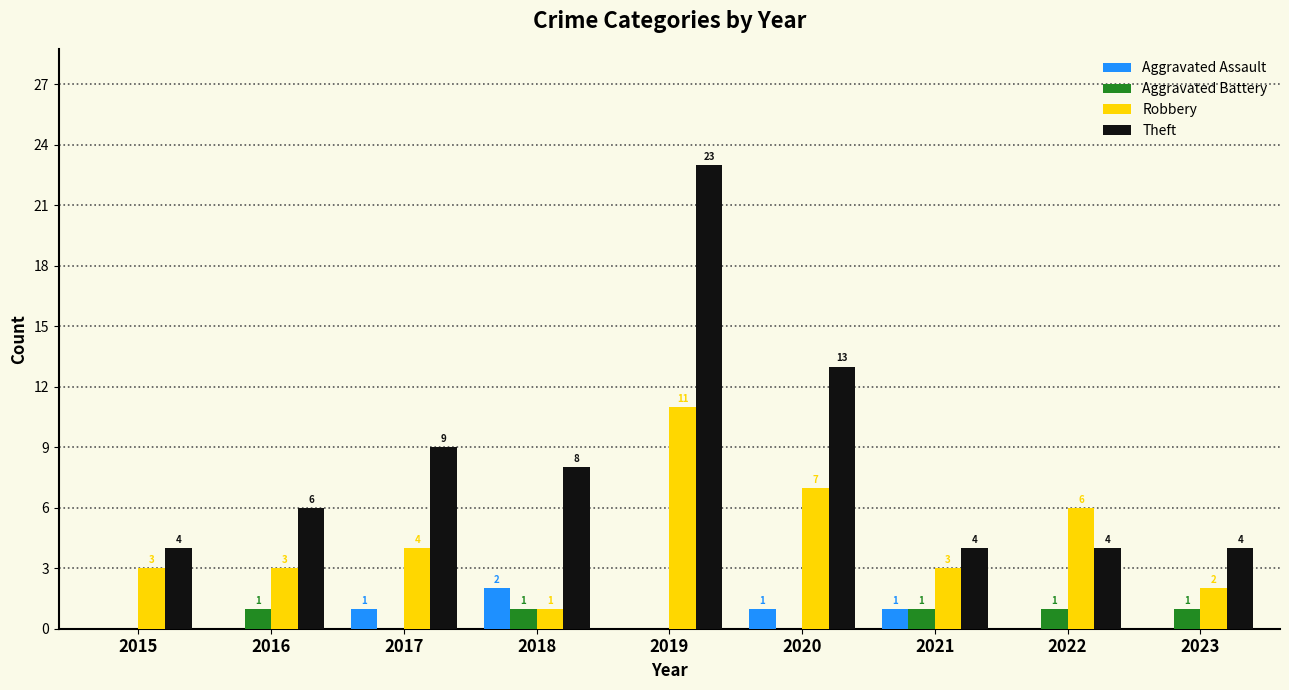

What is the greatest value displayed?

23